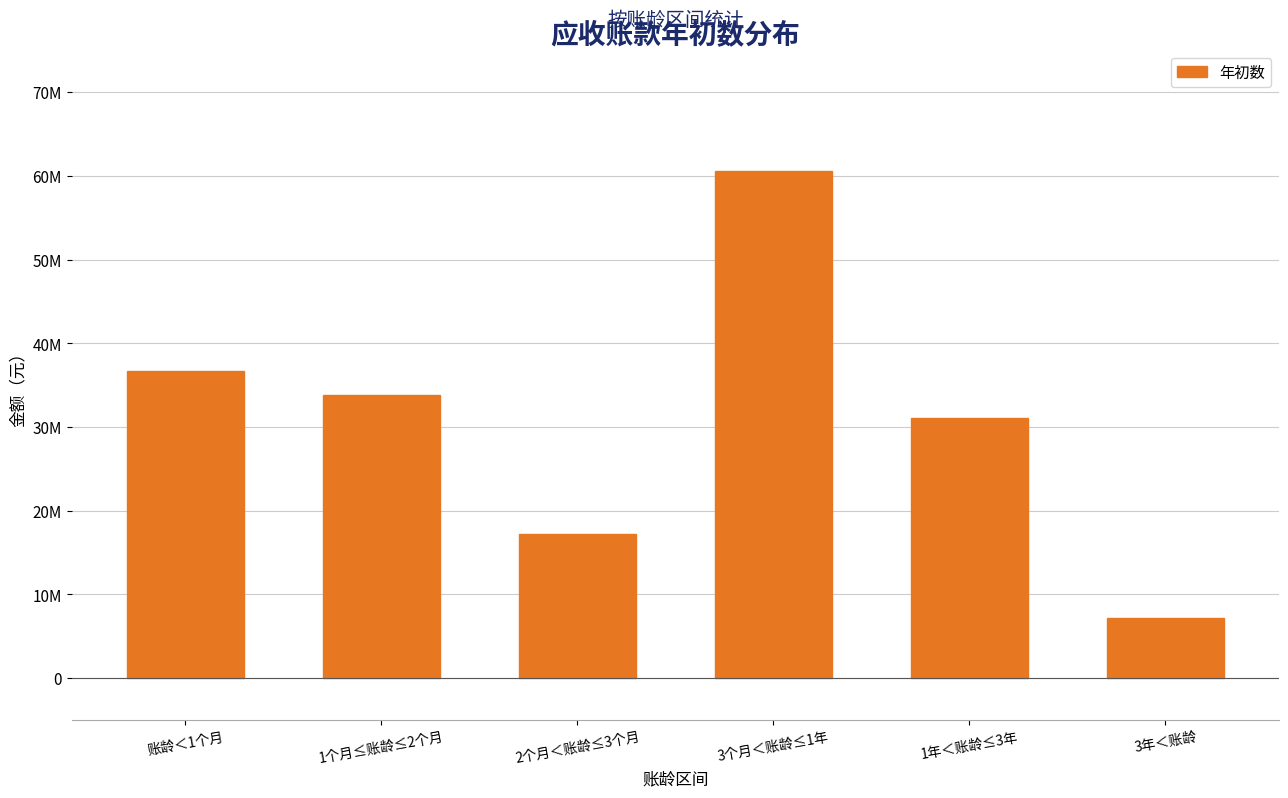

Are the bars horizontal?

No